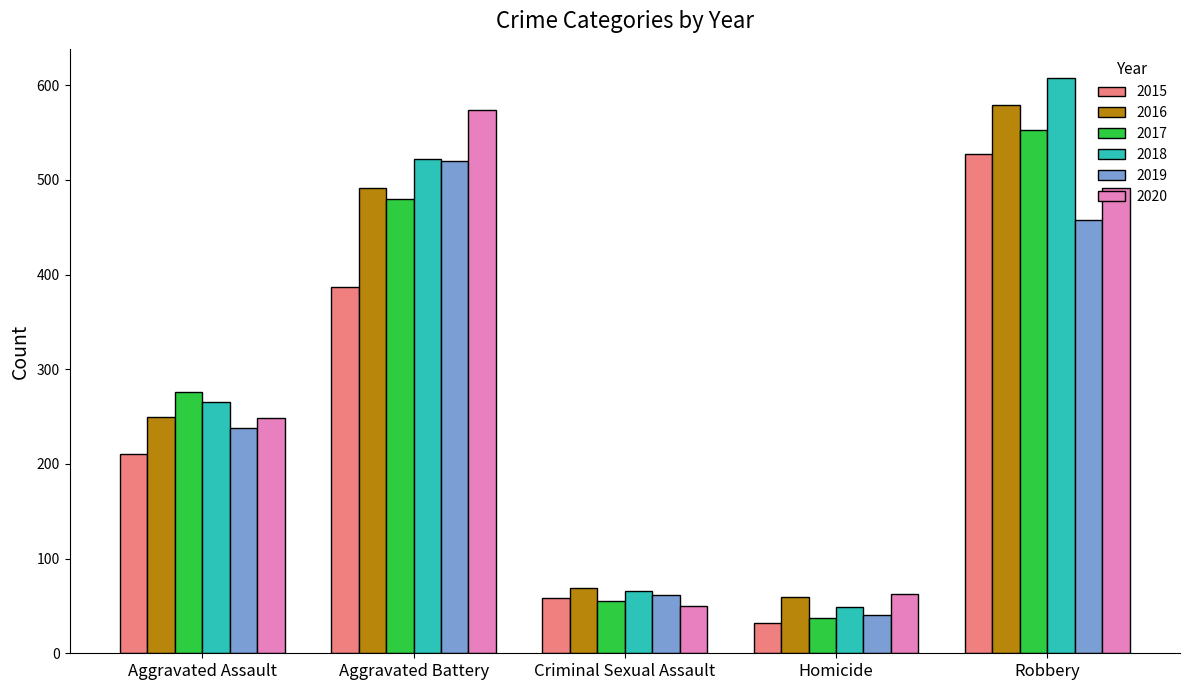

What is the difference between the second highest and minimum values in the 2020 series?

441